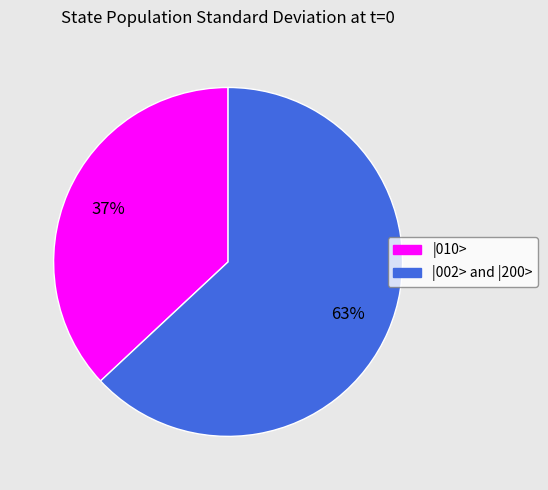

Does |010> represent more than half of the total?

No